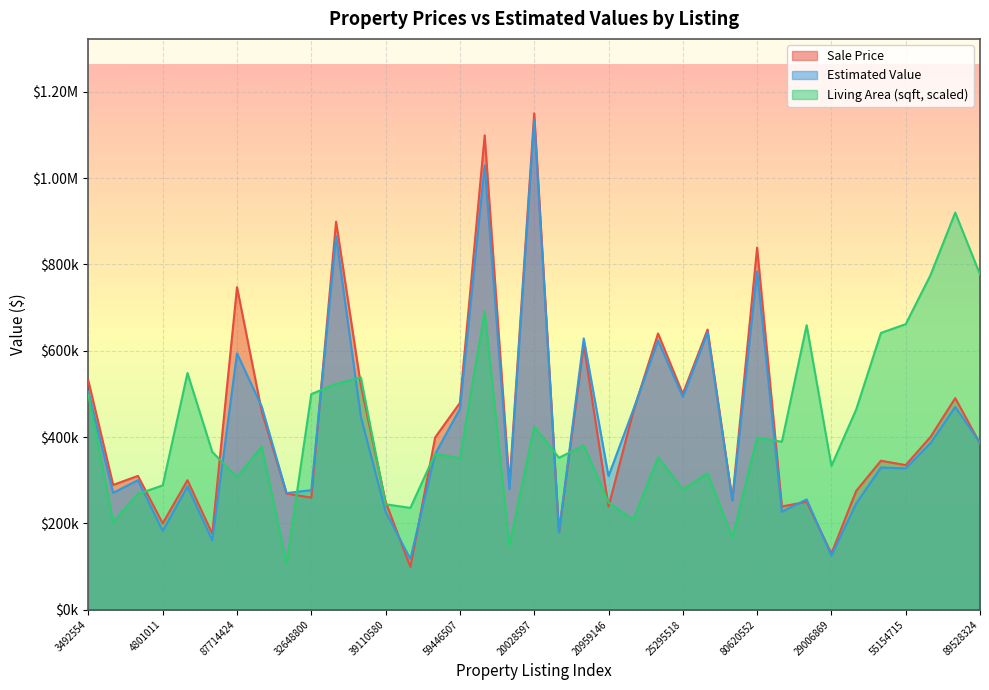

What is the total value across all series at 31165219?

1307032.6